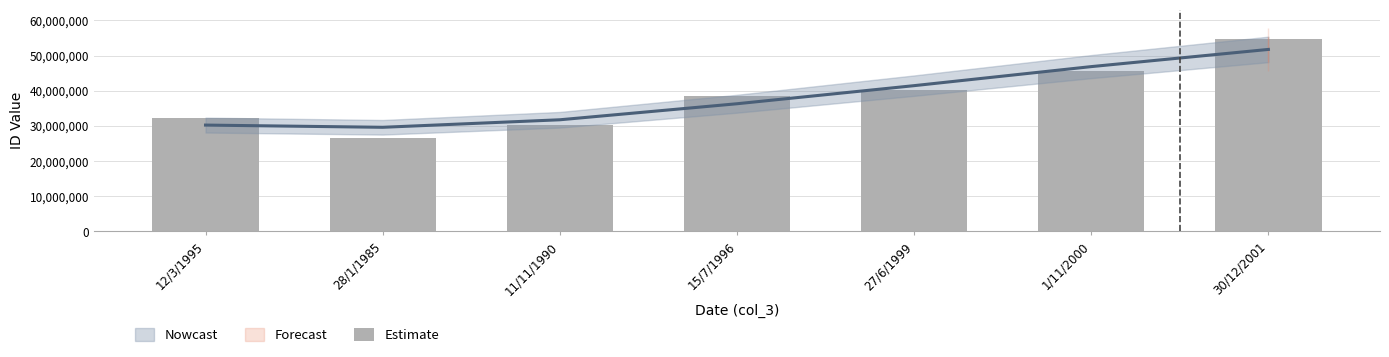

The value at 30/12/2001 is 77467335. True or false?

False